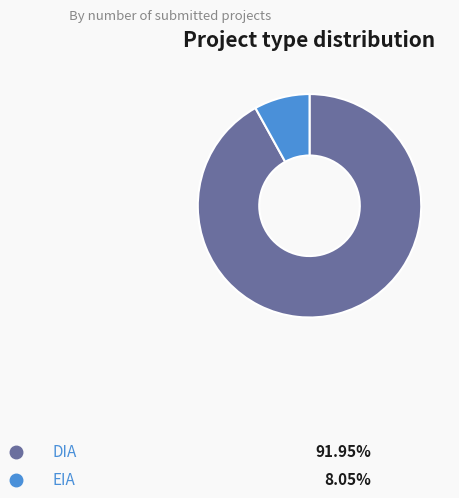

To the nearest percent, what percentage of the pie is DIA?

92%